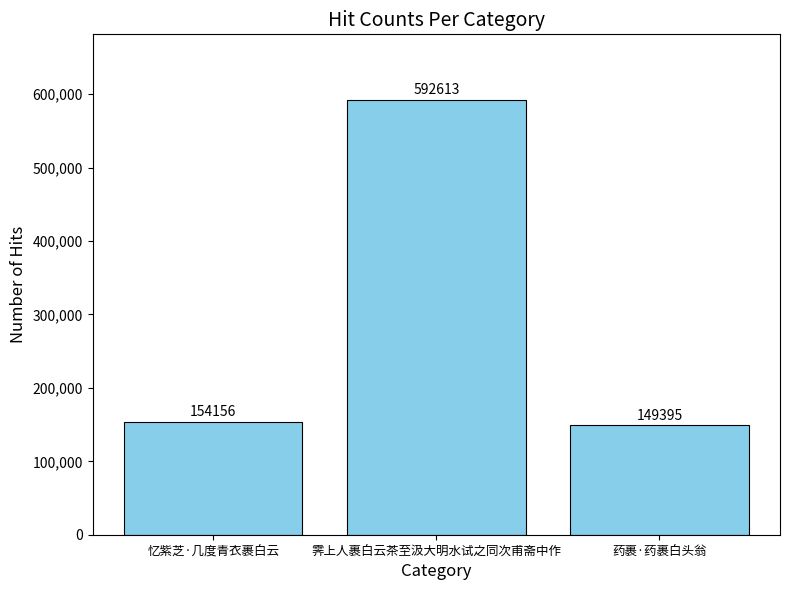

Which has a higher value, 忆紫芝·几度青衣裹白云 or 霁上人裹白云茶至汲大明水试之同次甫斋中作?

霁上人裹白云茶至汲大明水试之同次甫斋中作